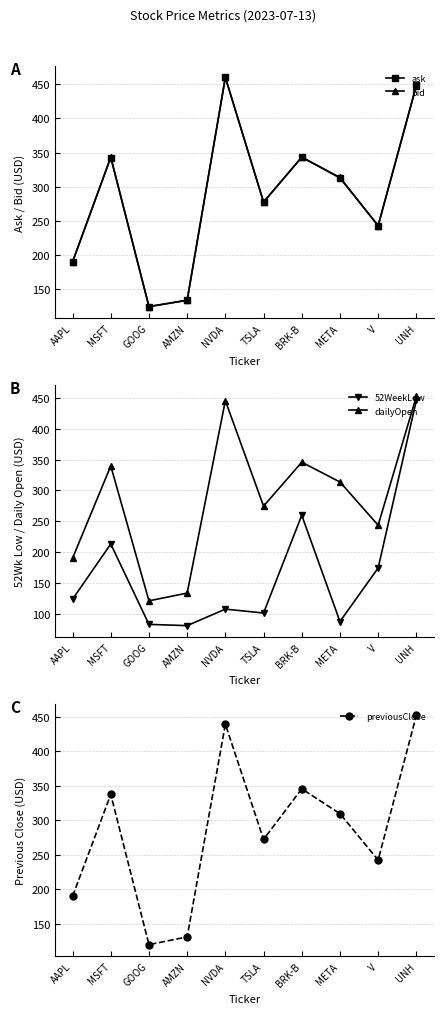

Between MSFT and UNH, which is larger?

UNH